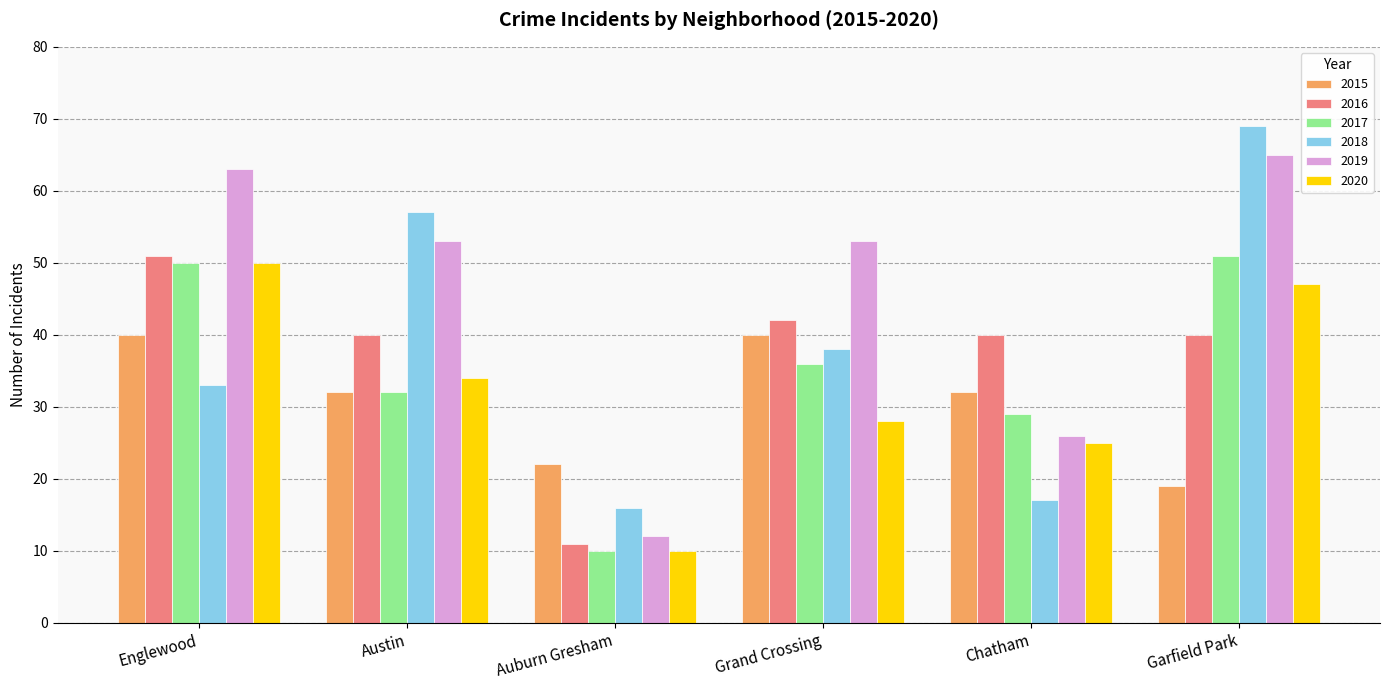

What is the minimum value for 2016?

11